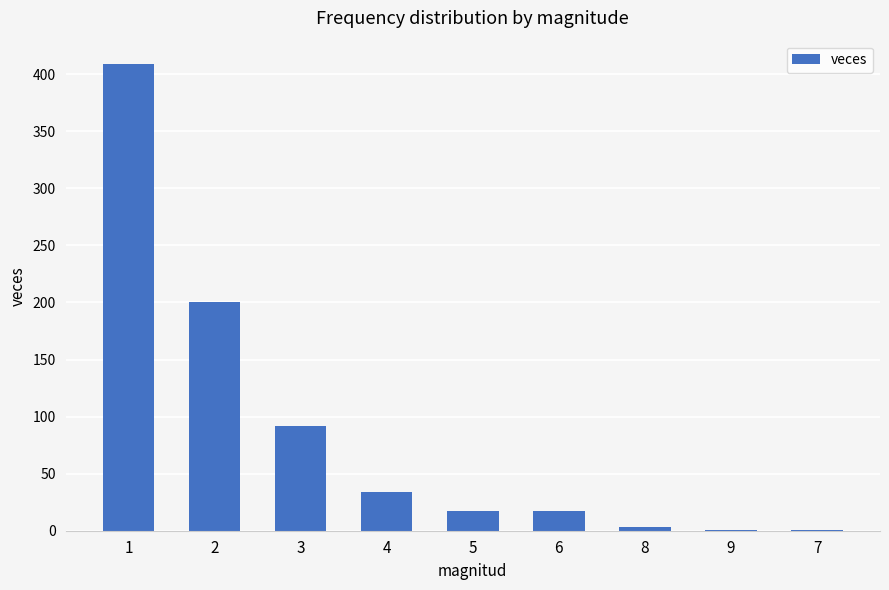

The chart shows a value of 1 at 7. True or false?

True